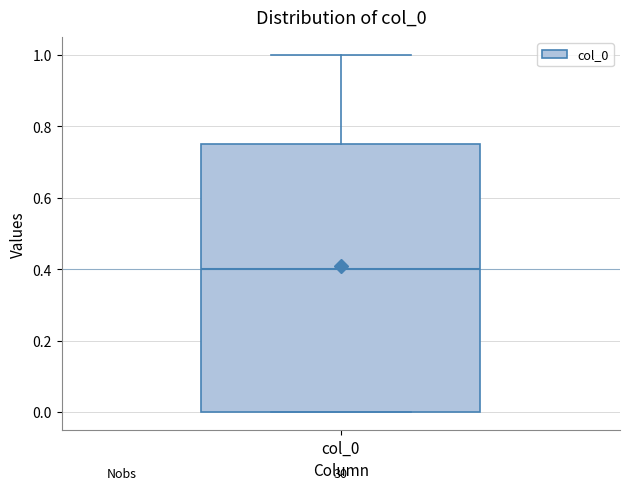

Transcribe this box plot: give where the median line is, the range the box spans, and where the two whiskers end, as read against the y-axis. The values are not printed on the chart, so give them approximately, as read against the axis.

median 0.40, box 0.00 to 0.76, whiskers 0.00 to 1.00